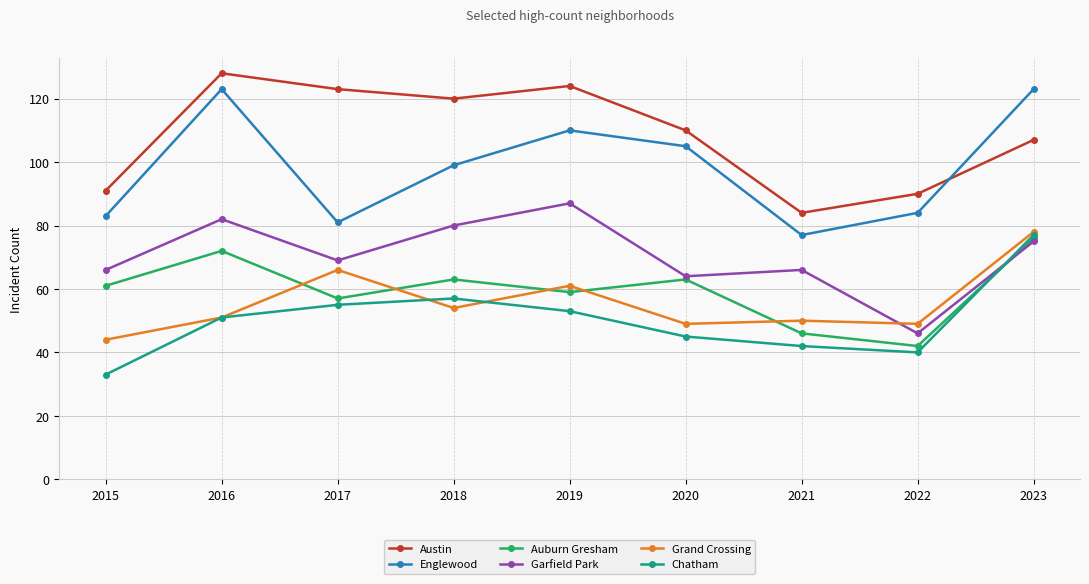

The value of Austin at 2019 is 71. True or false?

False